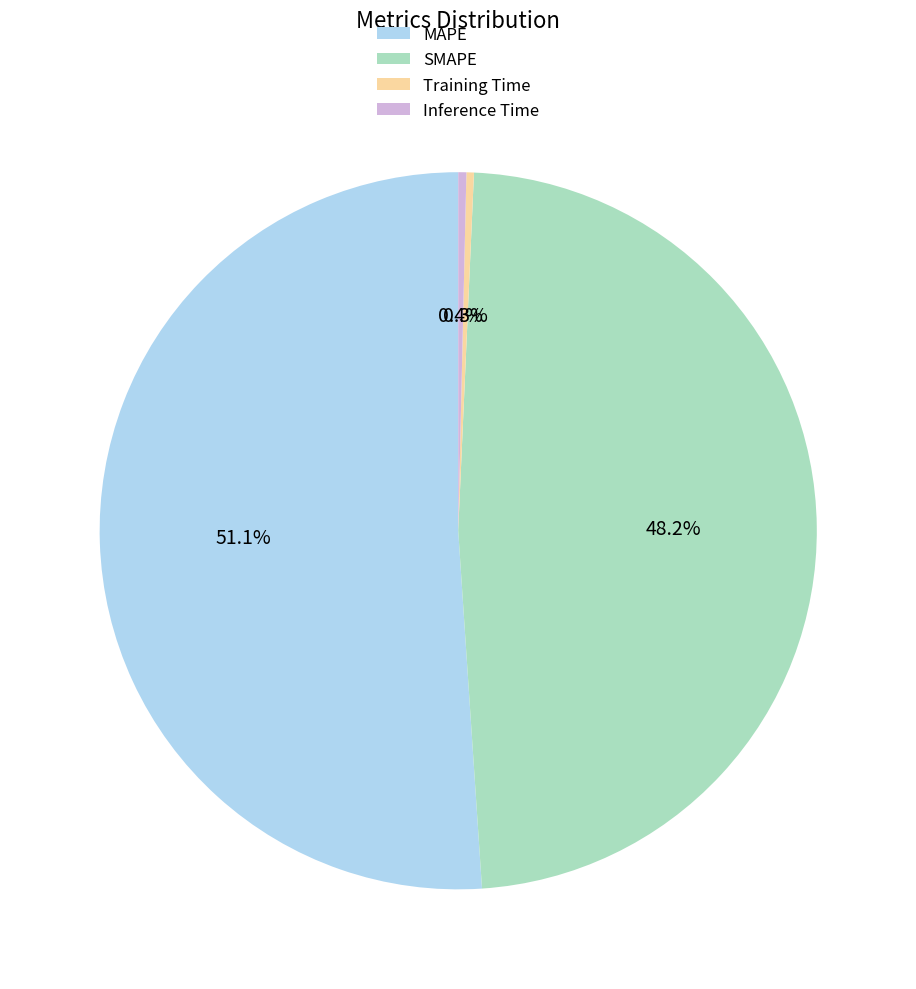

Does SMAPE represent more than half of the total?

No